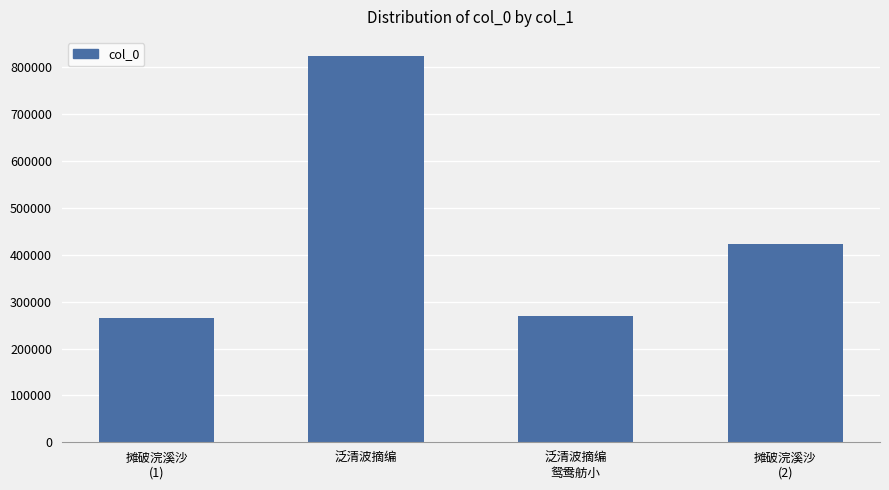

Reading left to right, list all the values displayed in this chart.

264710	823758	270089	423842